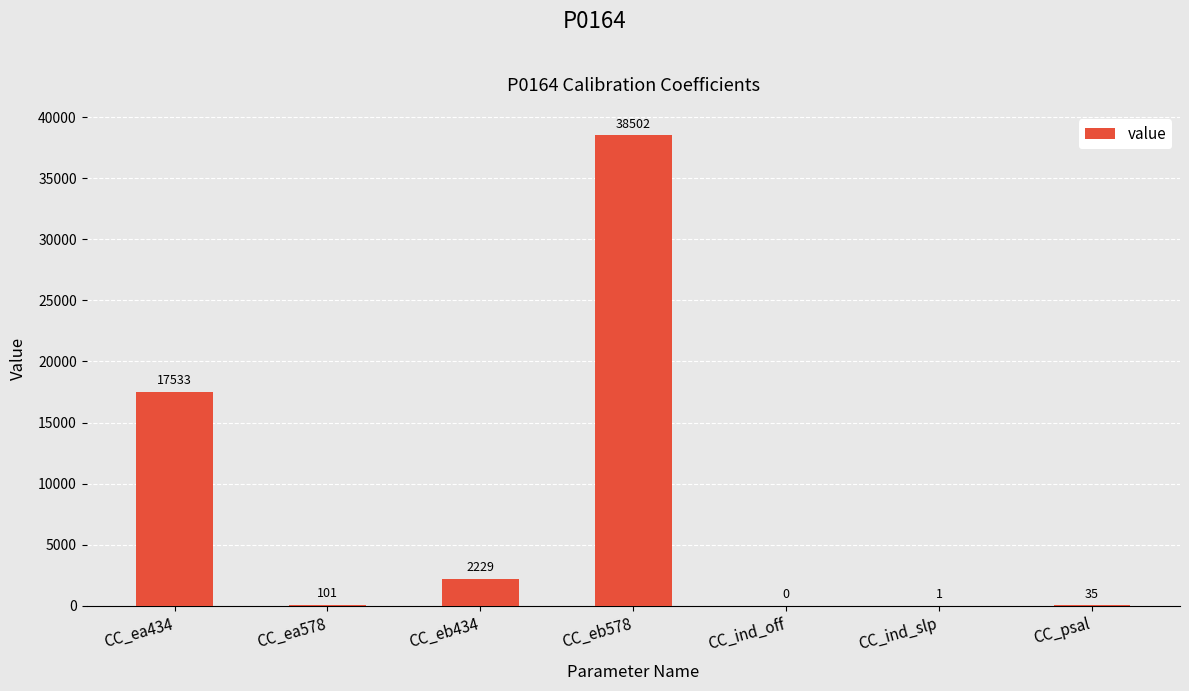

At which label is the value closest to 19251?

CC_ea434